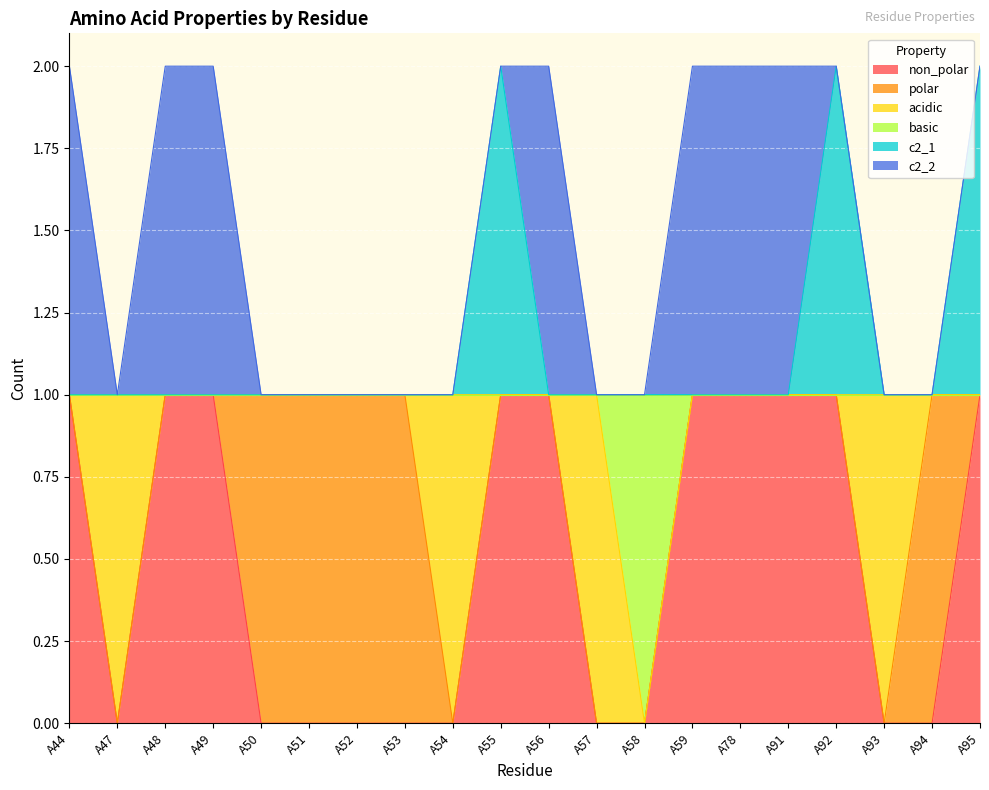

Where is c2_1 nearest to the value 1?

A44